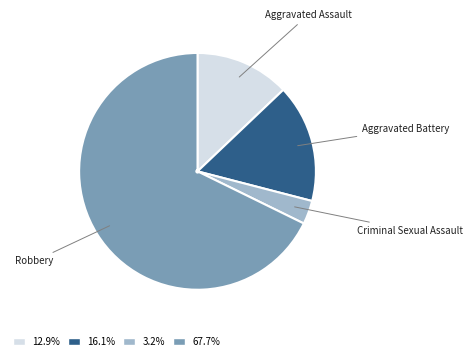

Do Criminal Sexual Assault and Aggravated Battery together represent more than half of the pie?

No